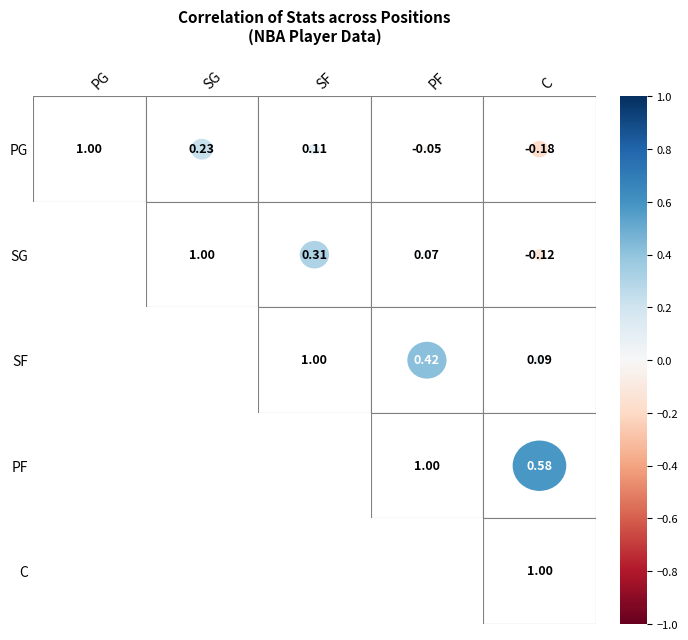

Which has a higher value, SF or PF?

SF